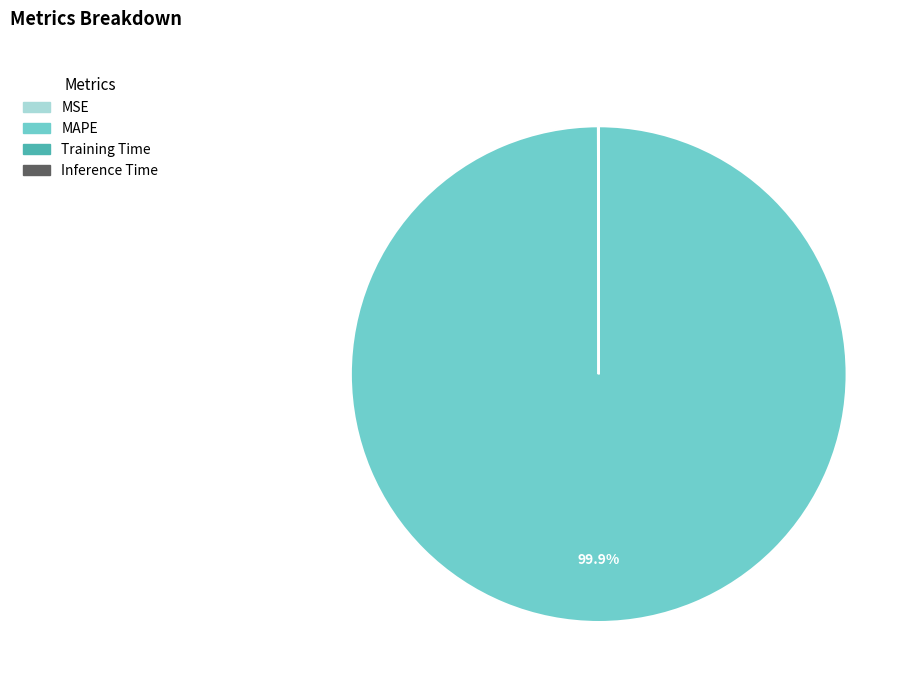

Which slice represents more than half of the pie?

MAPE